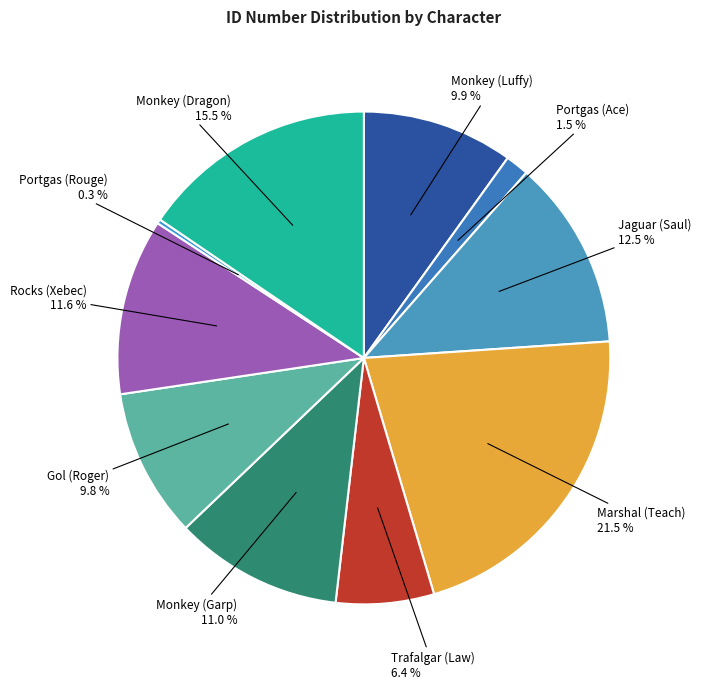

Which category has the smallest portion of the pie?

Portgas (Rouge)